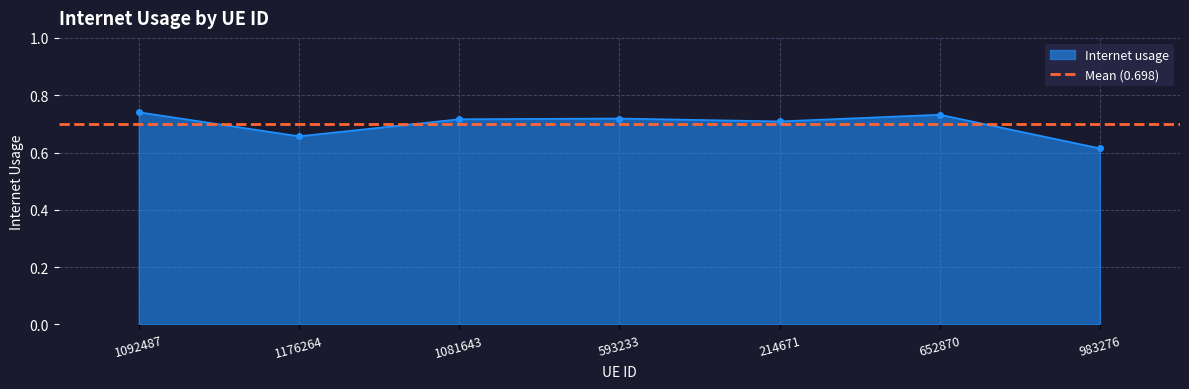

The value at 1092487 is 0.7. True or false?

True